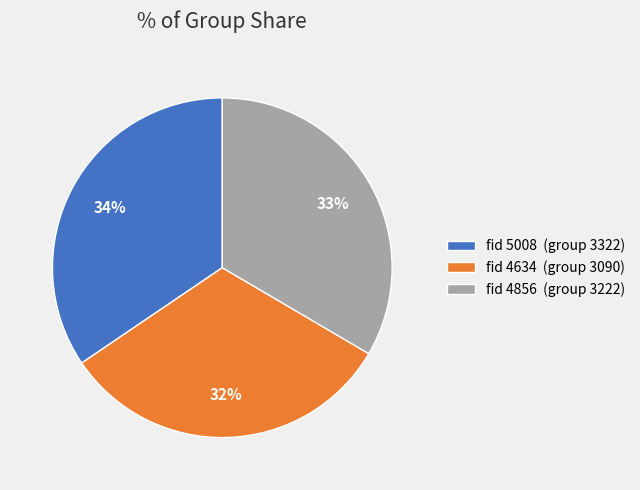

To the nearest percent, what is the difference between the fid 5008 (group 3322) and fid 4856 (group 3222) slice percentages?

1%